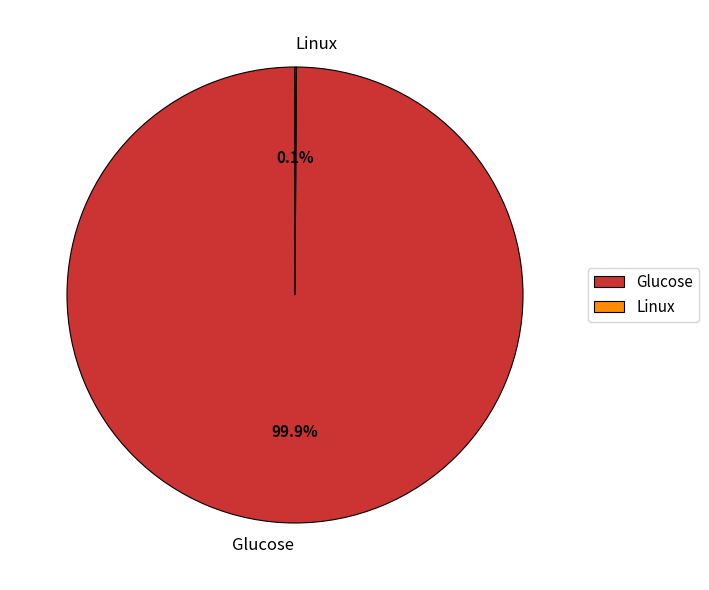

Which category has the biggest portion of the pie?

Glucose